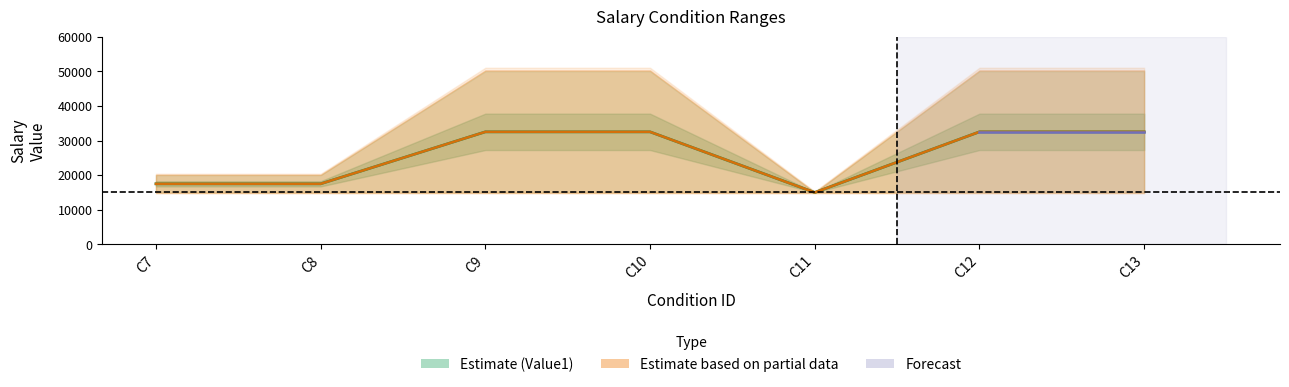

Where is the first local minimum?

C11